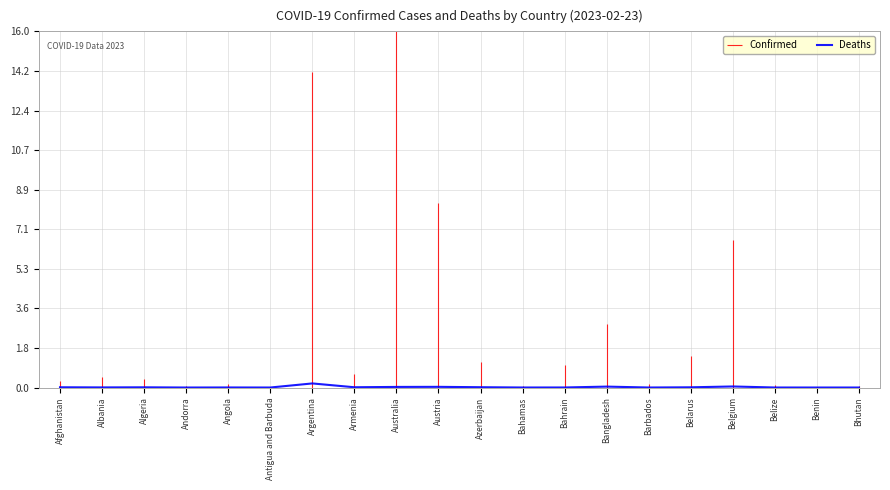

The chart shows a value of 0.0 at Afghanistan. True or false?

False